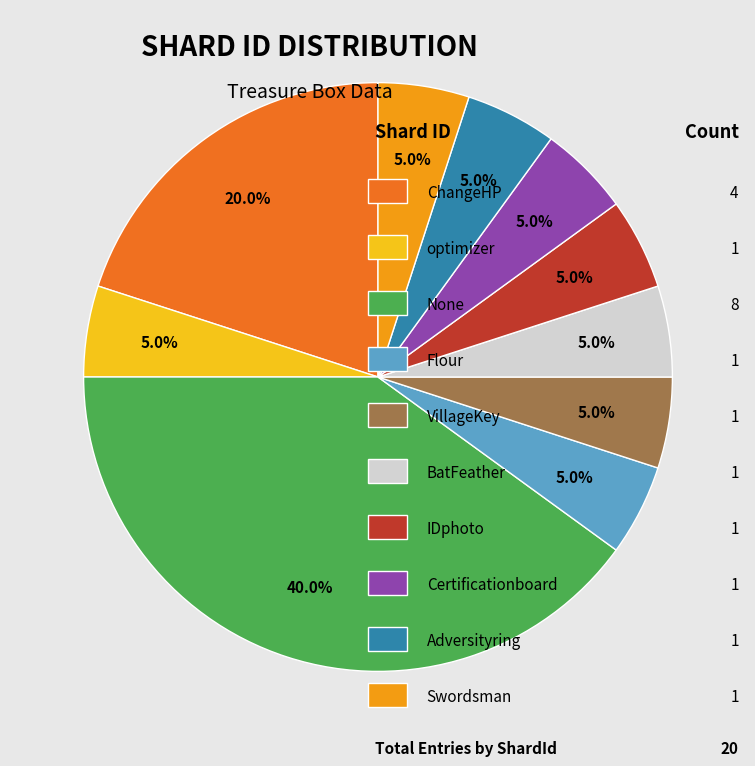

Does any single category account for the majority?

No